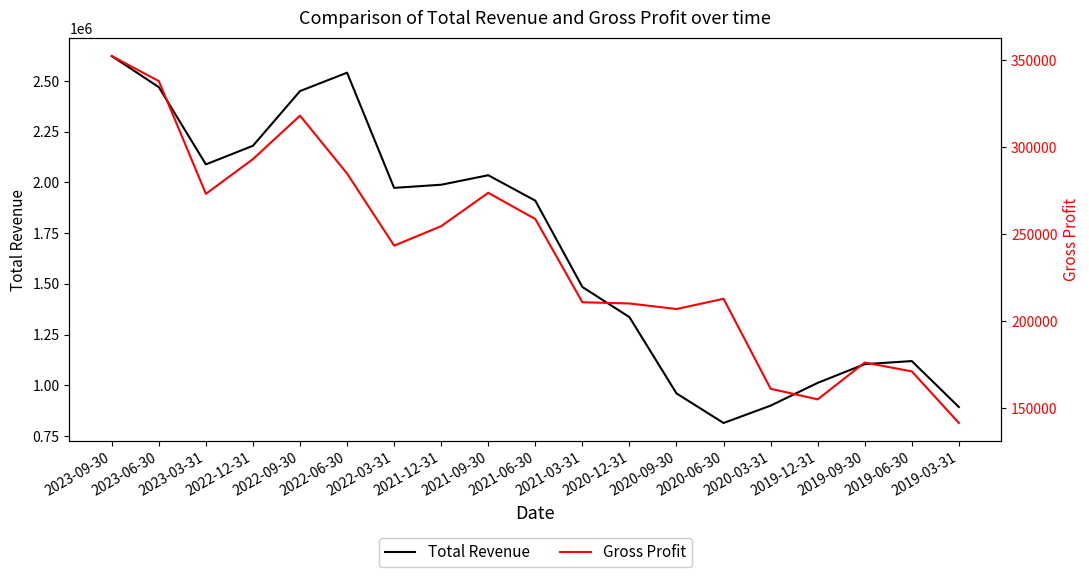

At which category does Gross Profit reach its first local valley?

2023-03-31